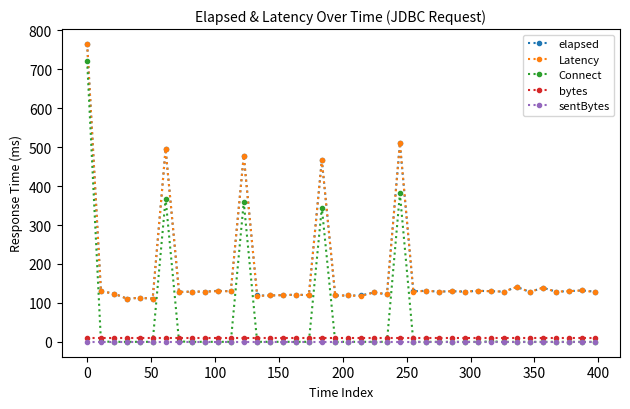

True or false: Latency has more than 2 interior local peaks.

True